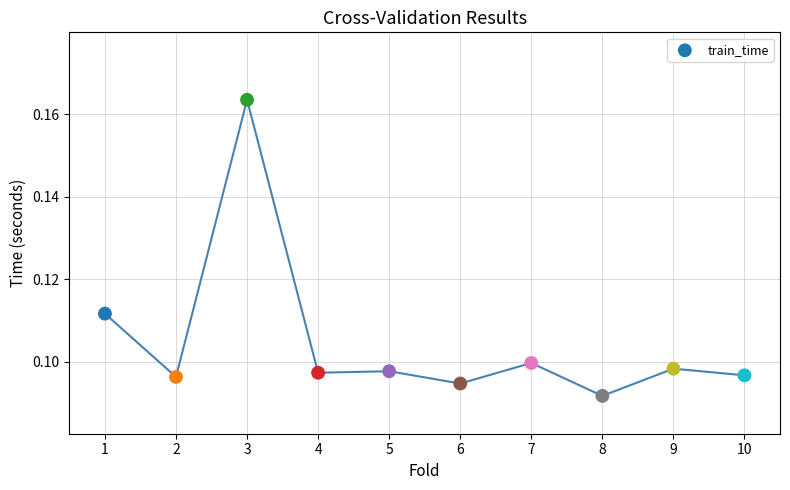

What is the range of X values (max minus min)?

9.0